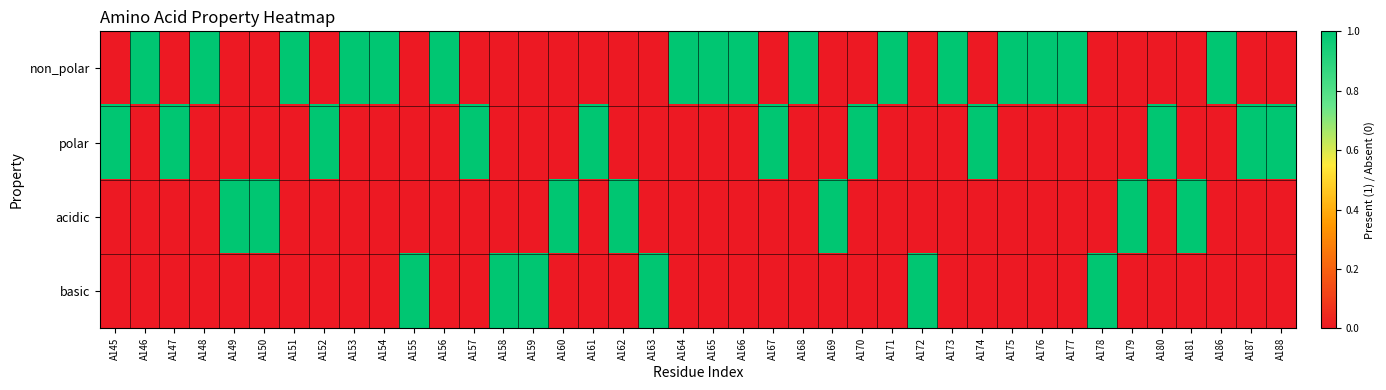

Which label corresponds to the smallest value in the chart?

A145